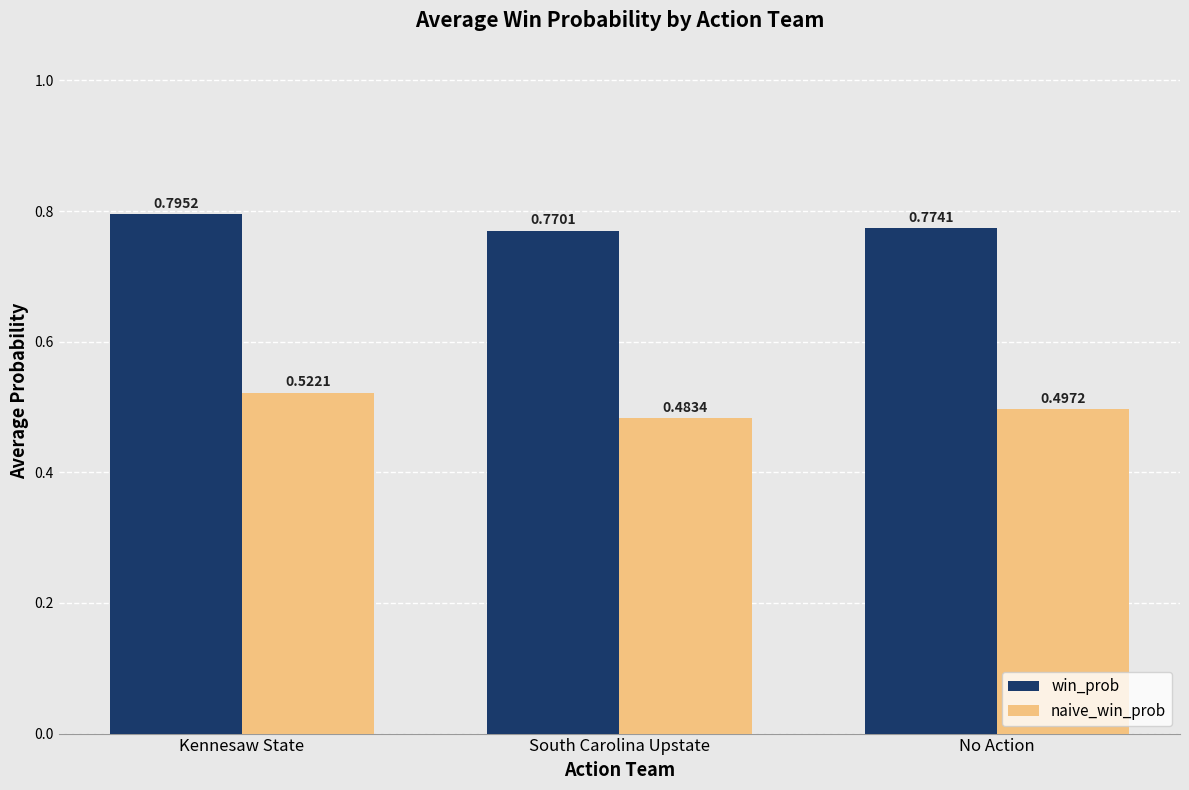

How many bars are there in each group?

2